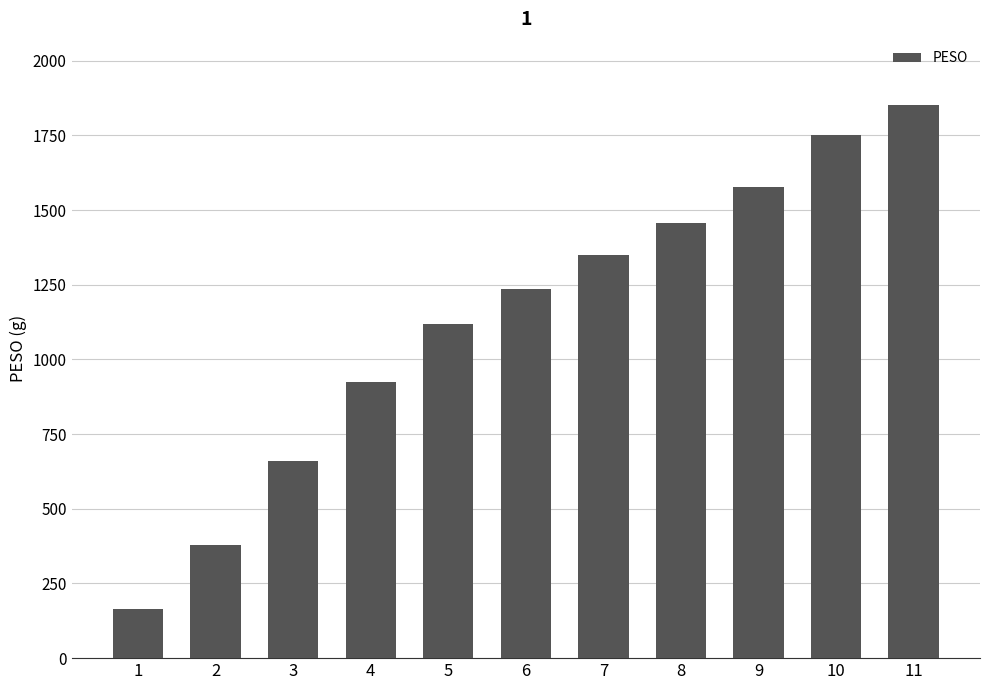

List the labels in order of value, largest first.

11, 10, 9, 8, 7, 6, 5, 4, 3, 2, 1